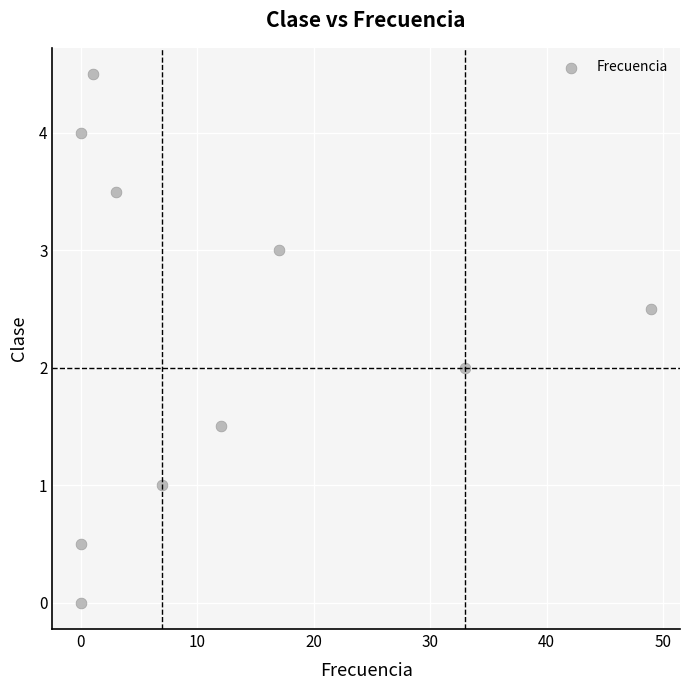

What is the range of Y values (max minus min)?

4.5